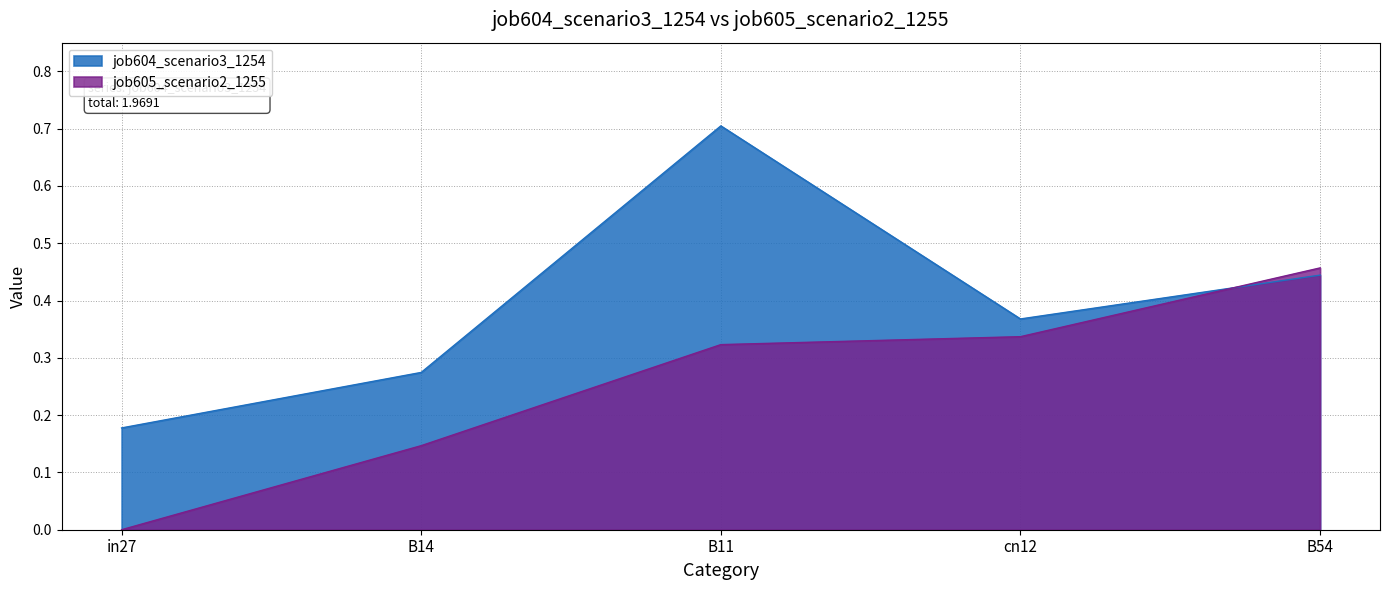

What is the value of the job604_scenario3_1254 point at the 3rd from the left?

0.7